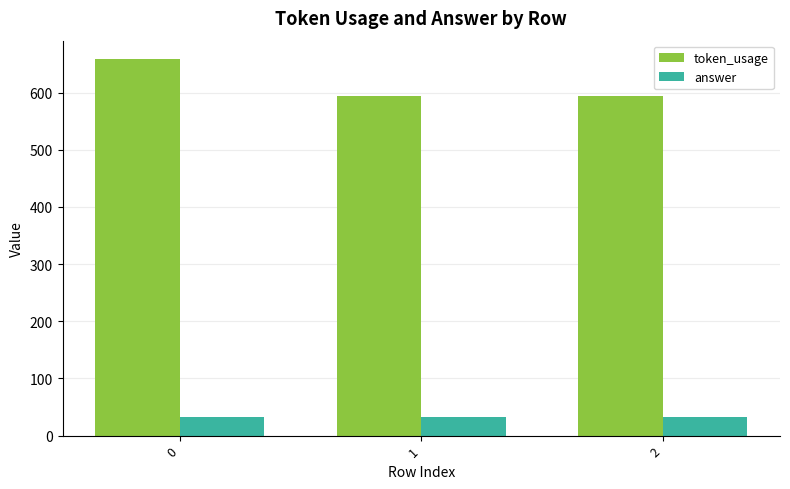

What is the spread (max minus min) of values at 2?

561